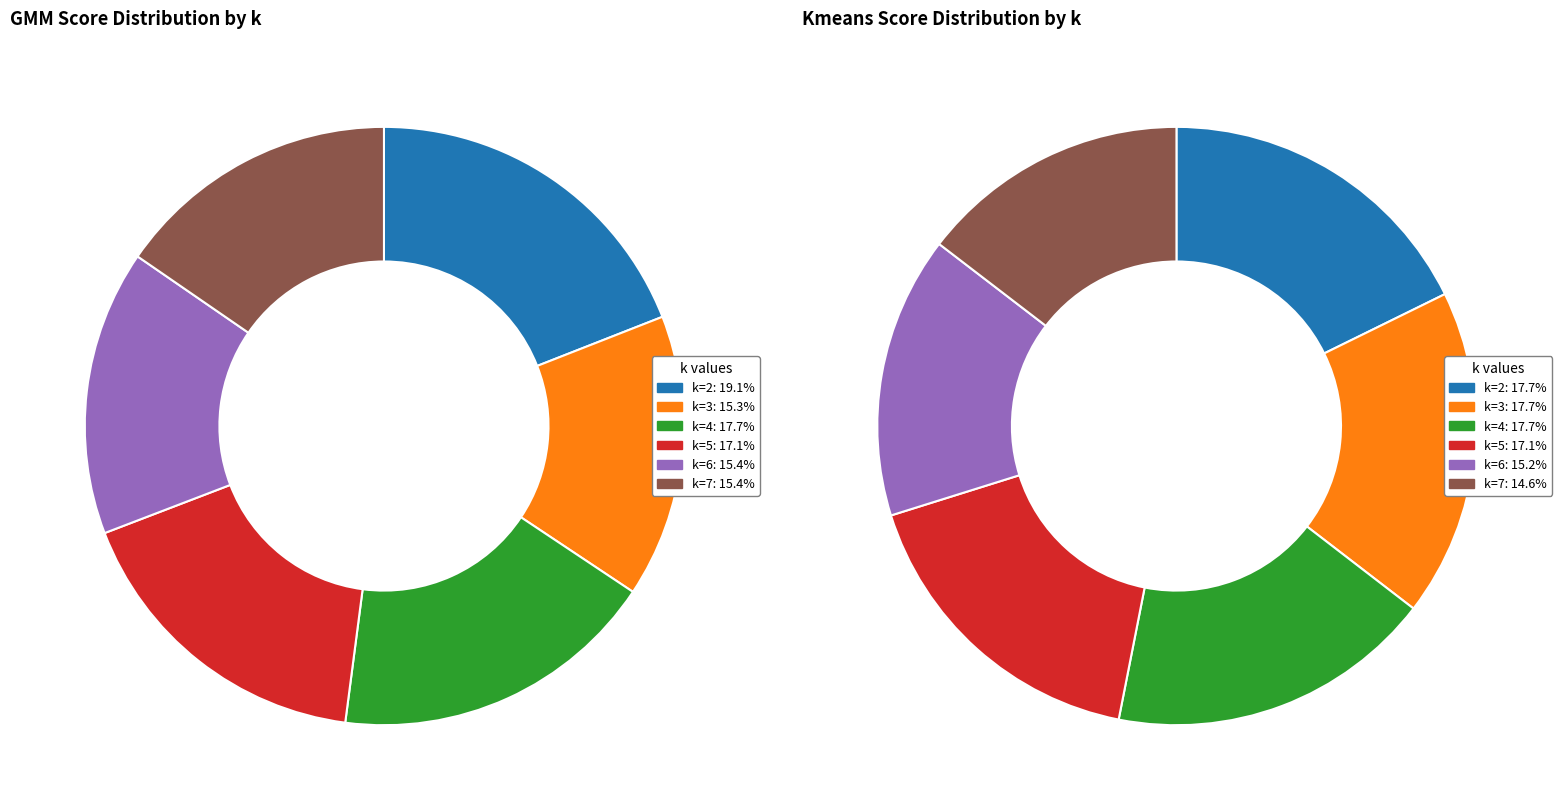

To the nearest percent, what portion does 2 represent?

18%